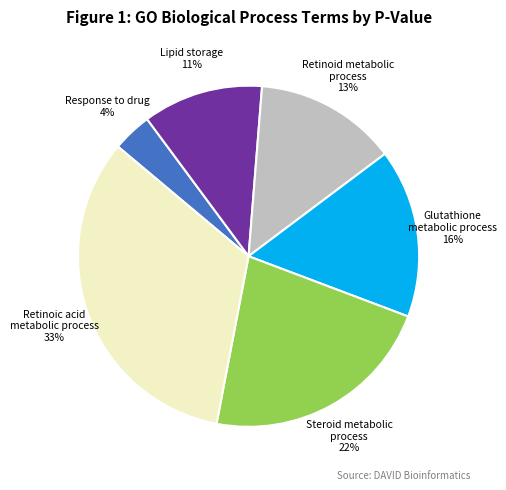

To the nearest percent, what is the difference between the largest and smallest slice percentages?

29%